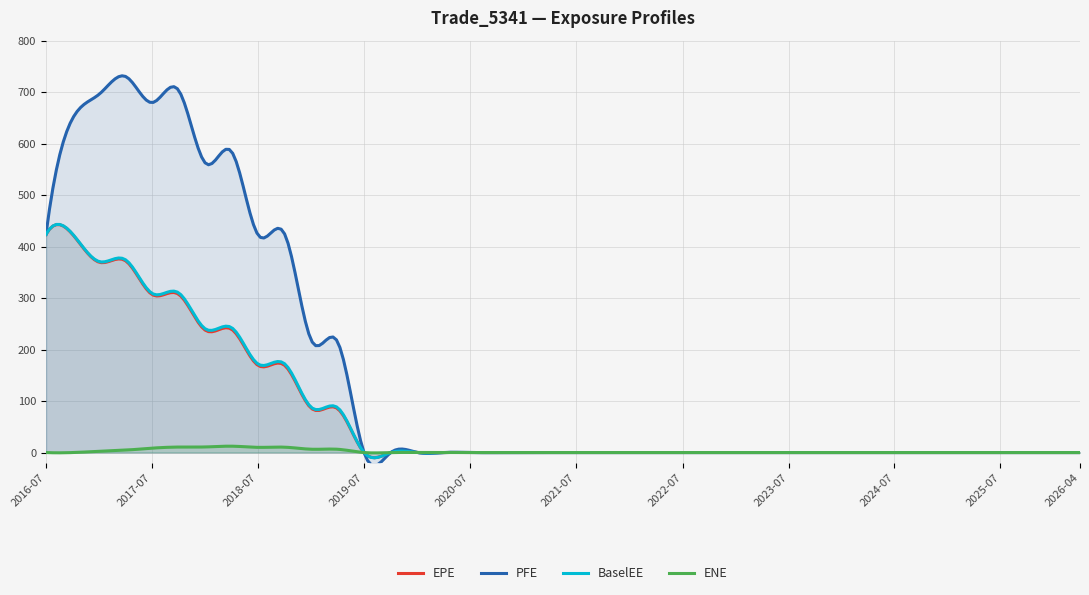

What position from the left is 2020-04-02?

16